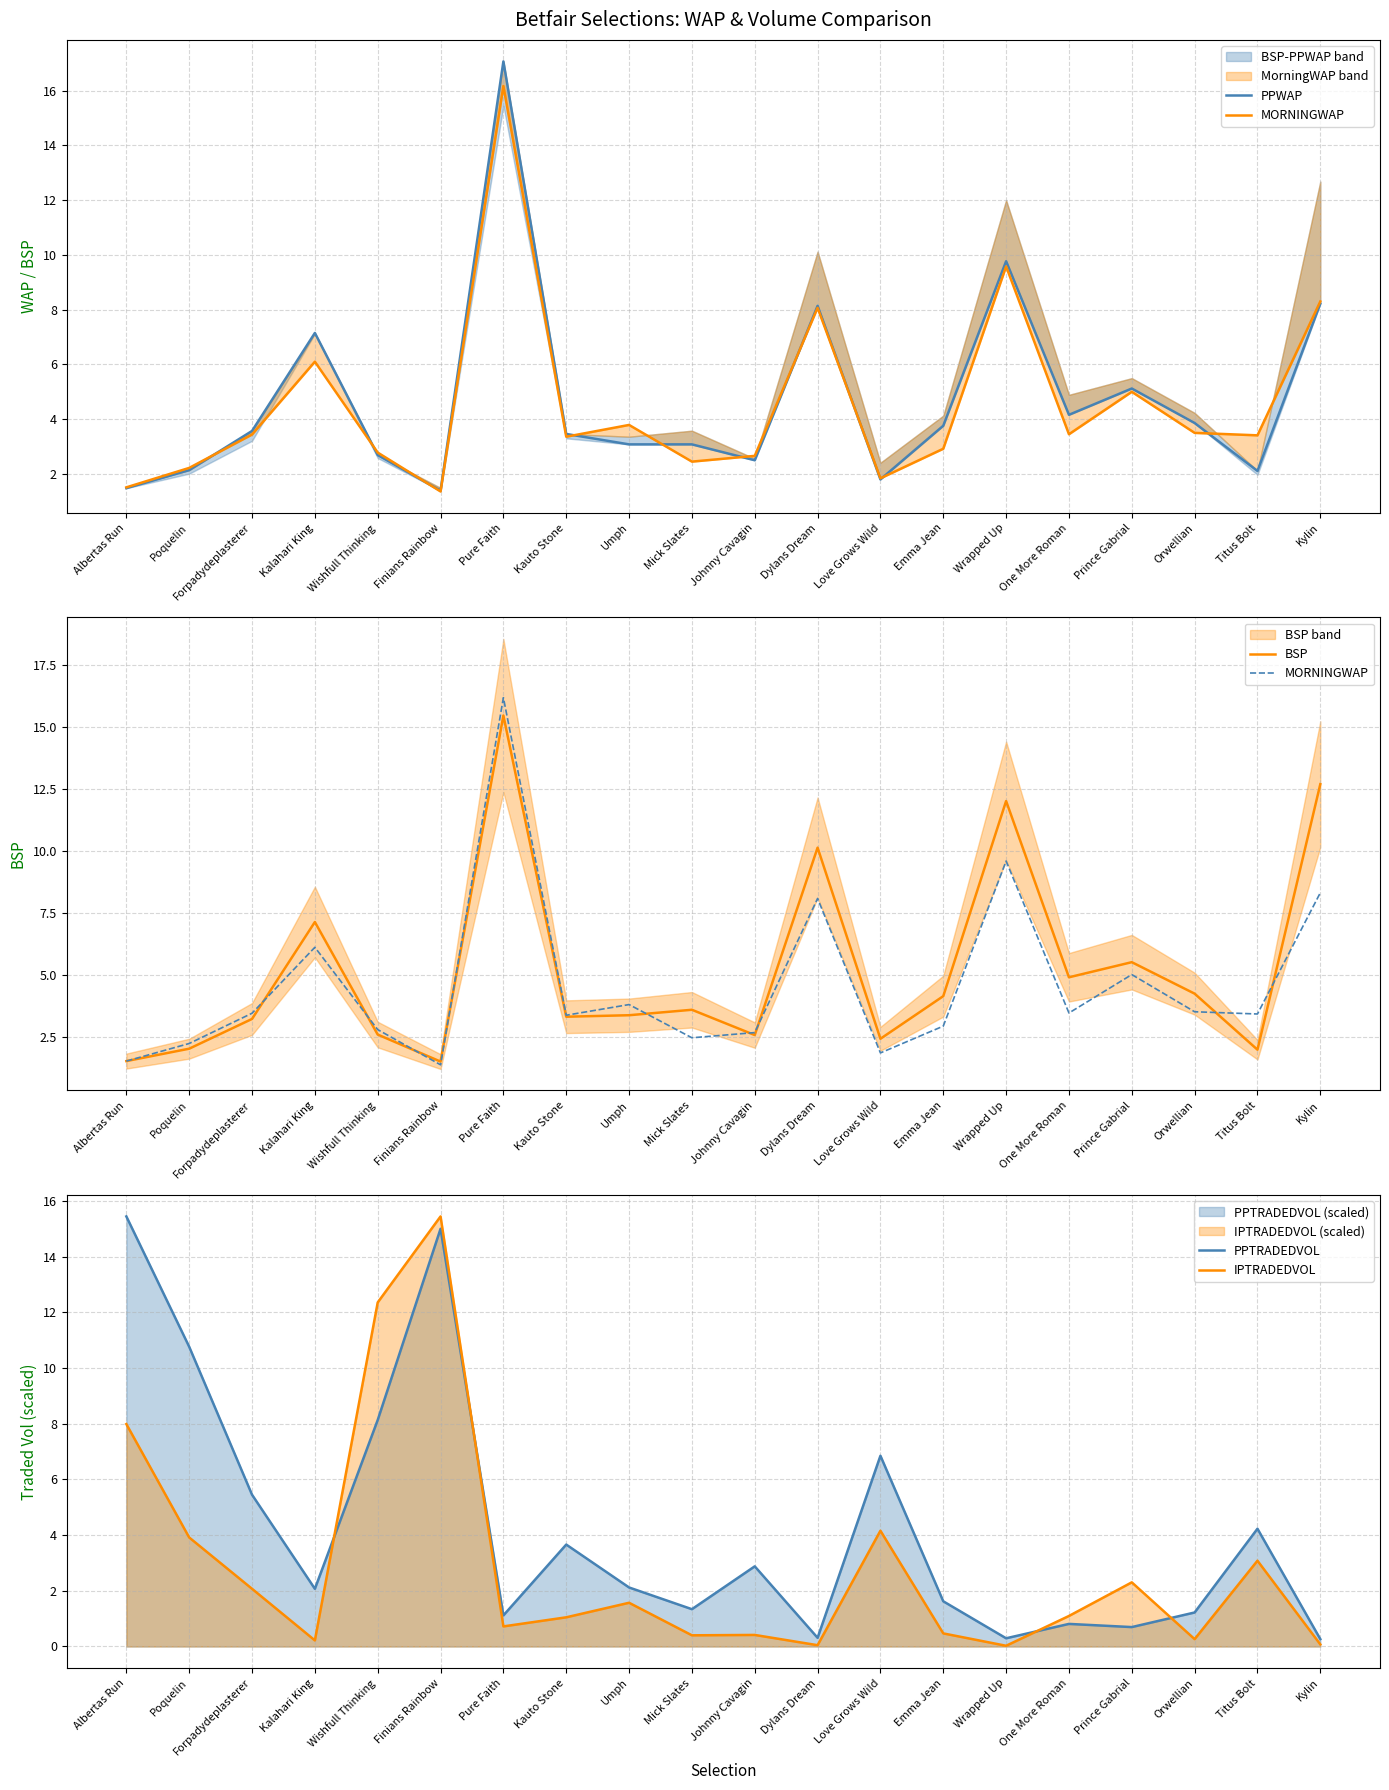

What is the value of the IPTRADEDVOL point at the 19th from the left?

3.1